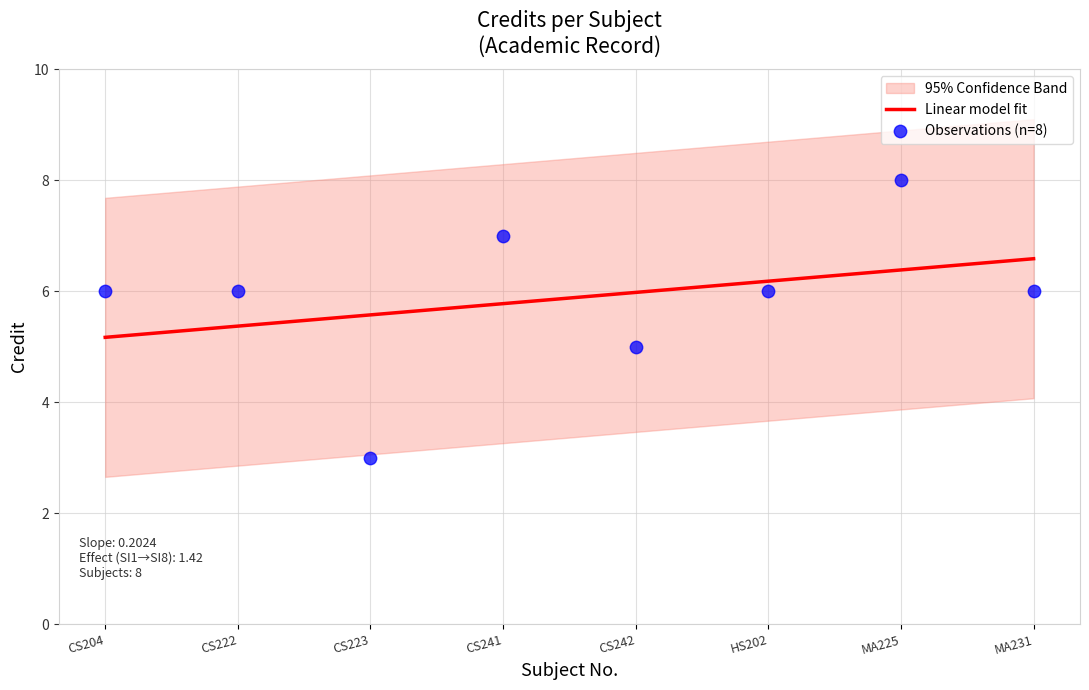

What is the change in value from CS204 to CS242?

-1